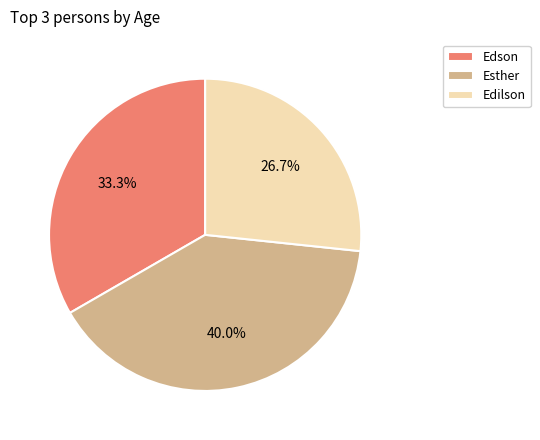

Does any single category account for the majority?

No